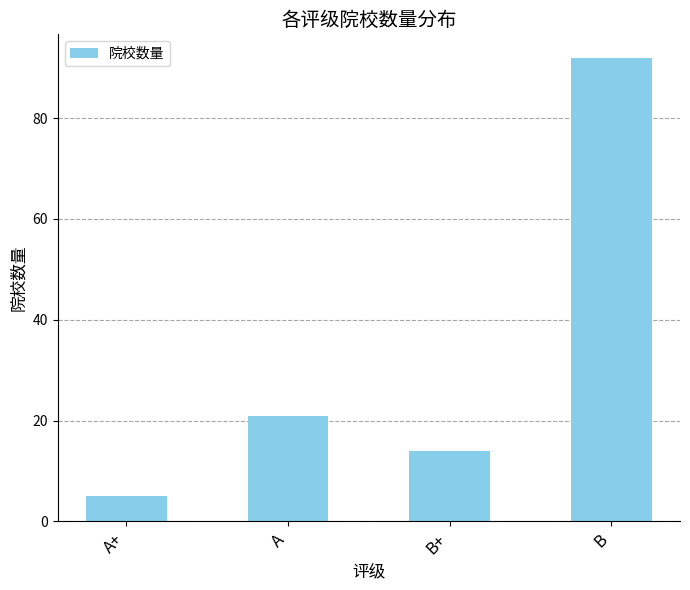

What is the change in value from A+ to B+?

+9